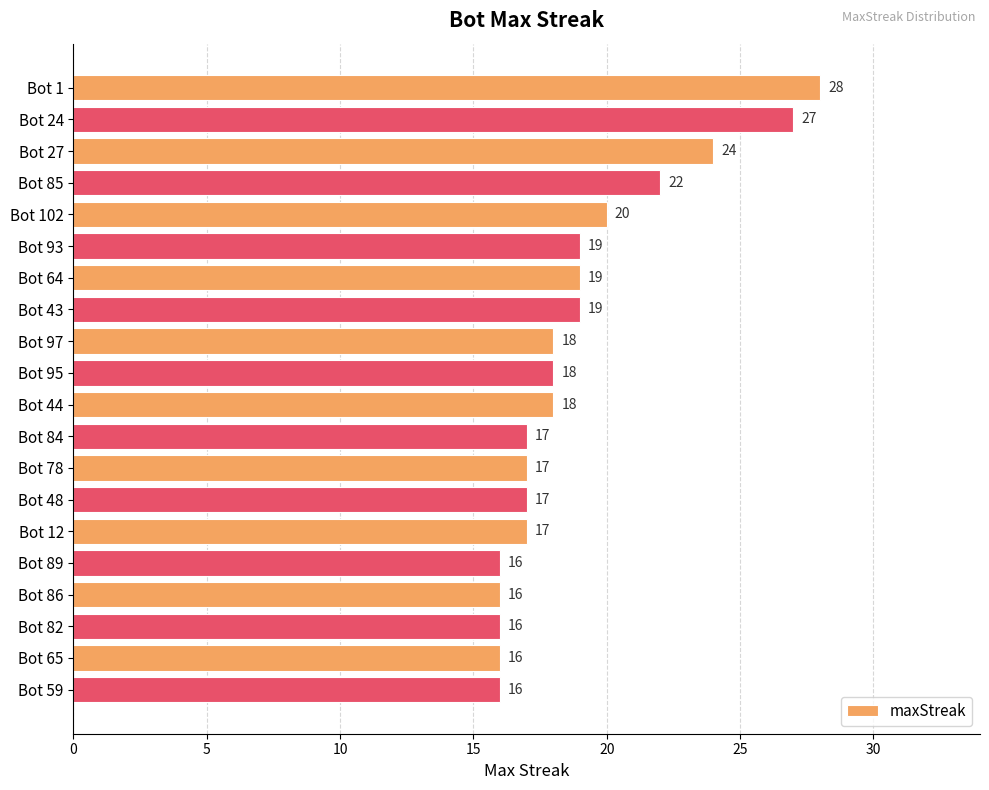

Does the chart contain stacked bars?

No